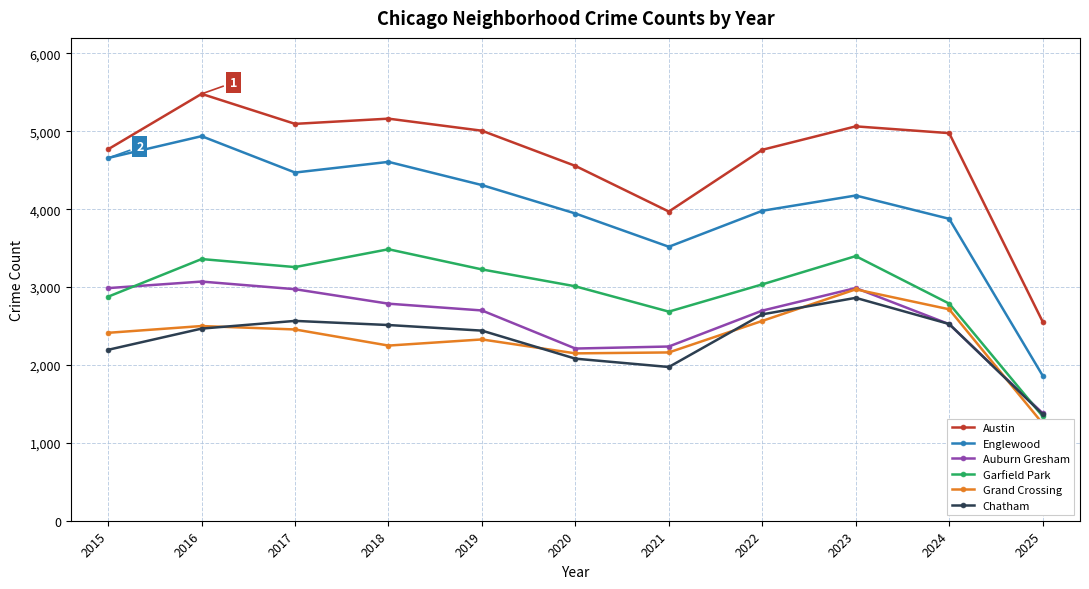

What is the minimum value for Grand Crossing?

1249